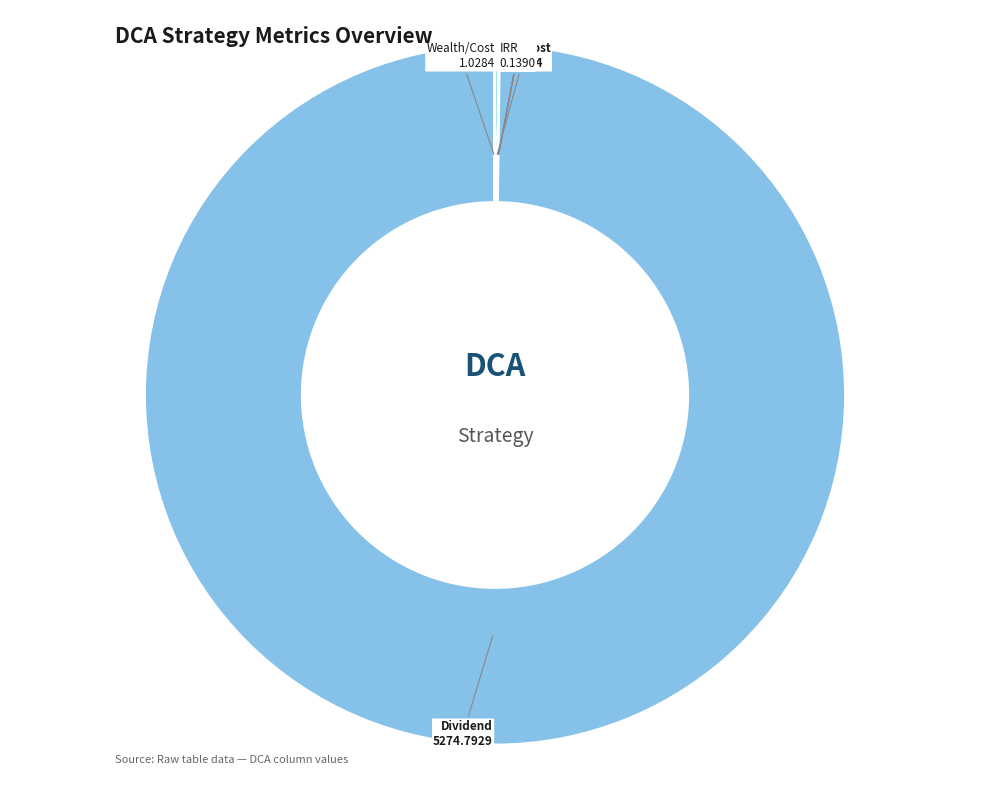

Is there any slice that represents more than half of the pie?

Yes